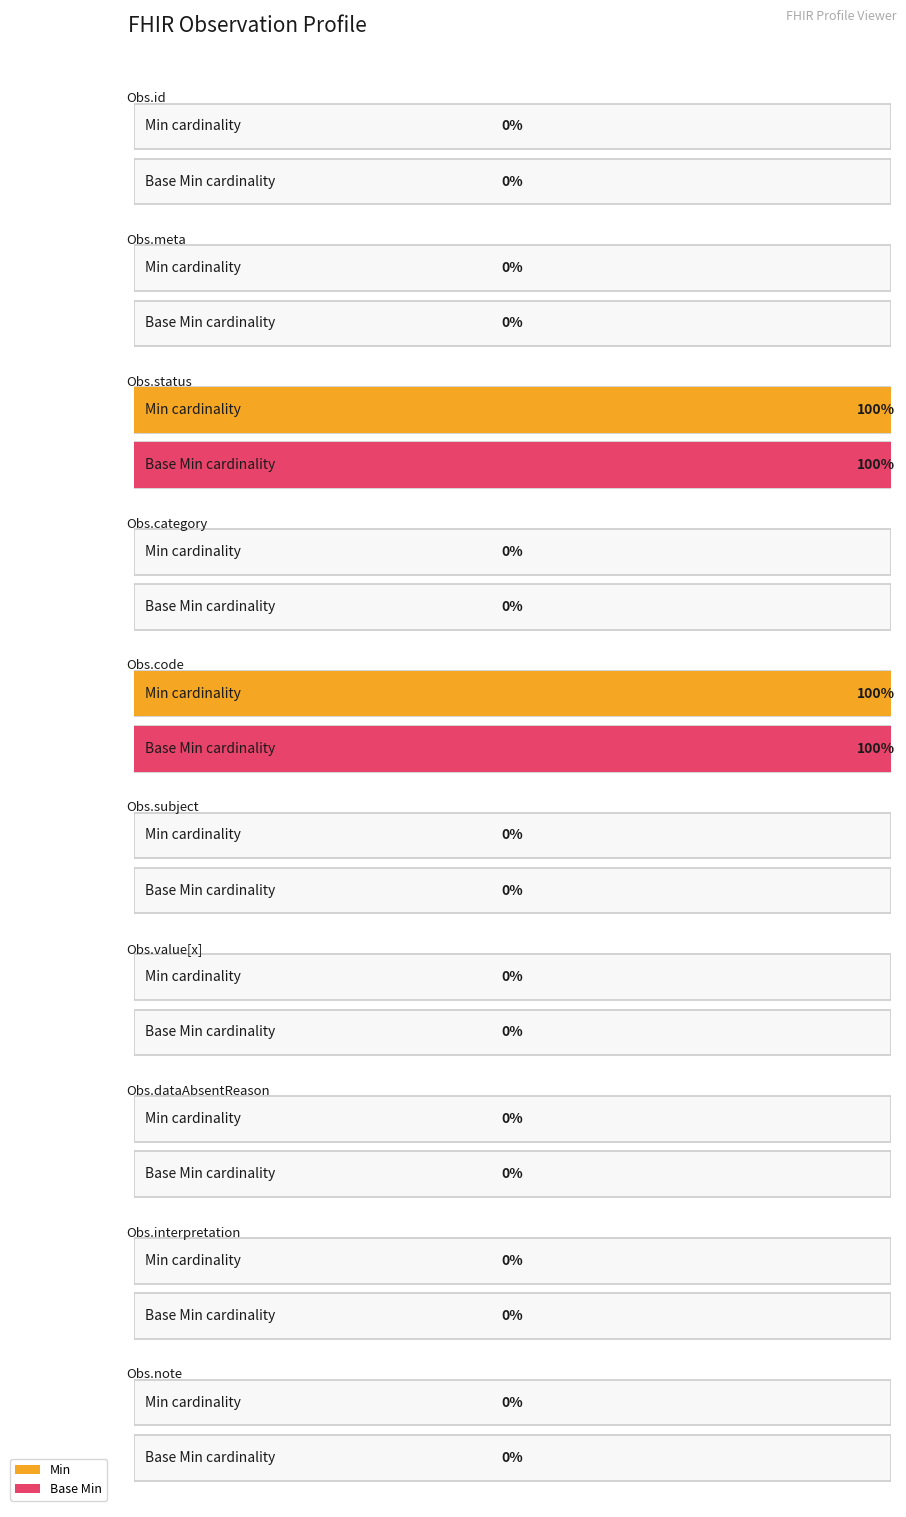

List the series in order of their peak value, highest first.

Min, Base Min